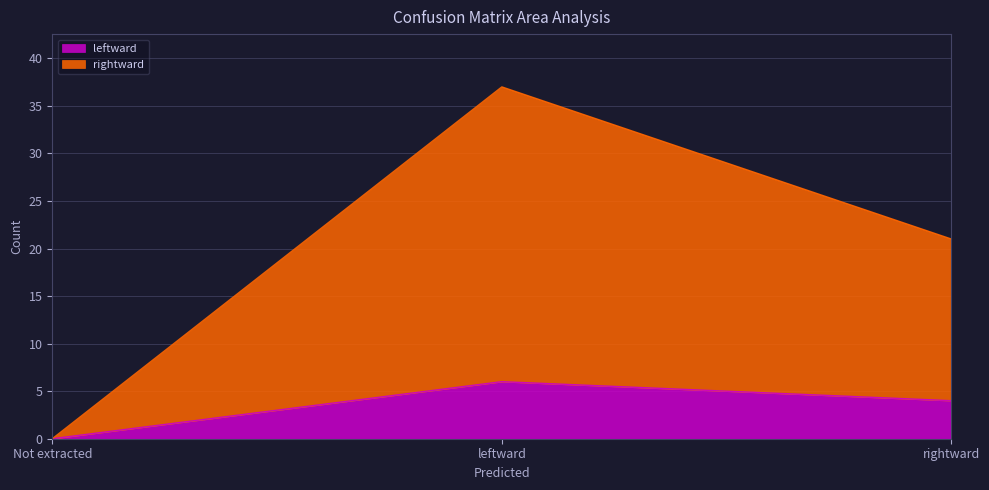

What is the label of the 2nd point from the left?

leftward